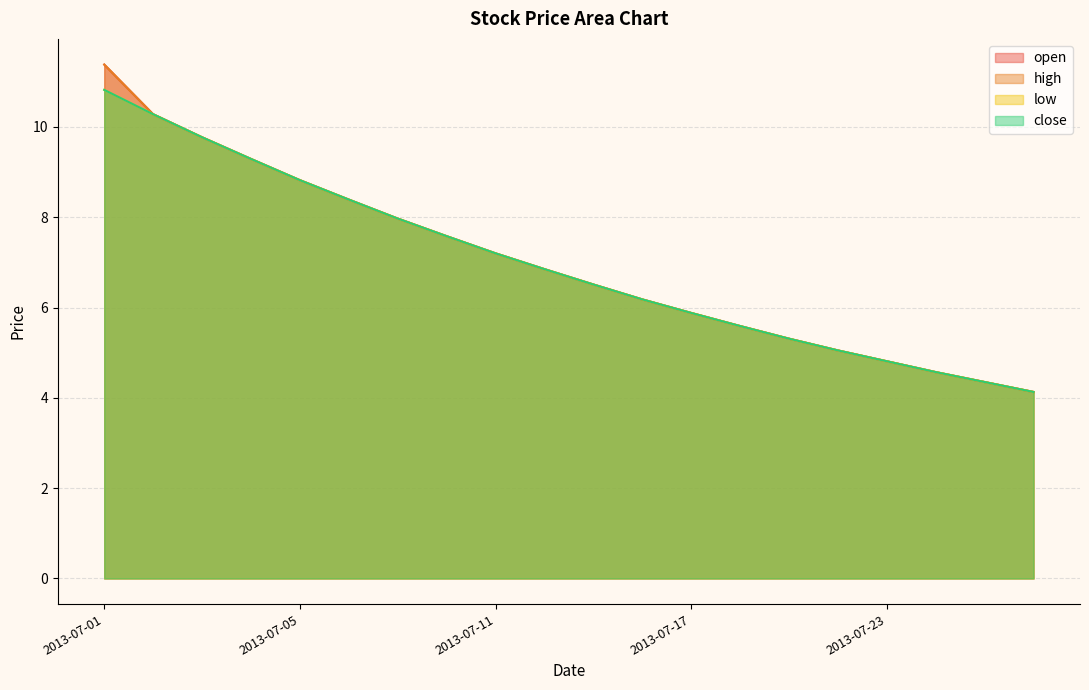

At which label does open reach its minimum?

2013-07-26